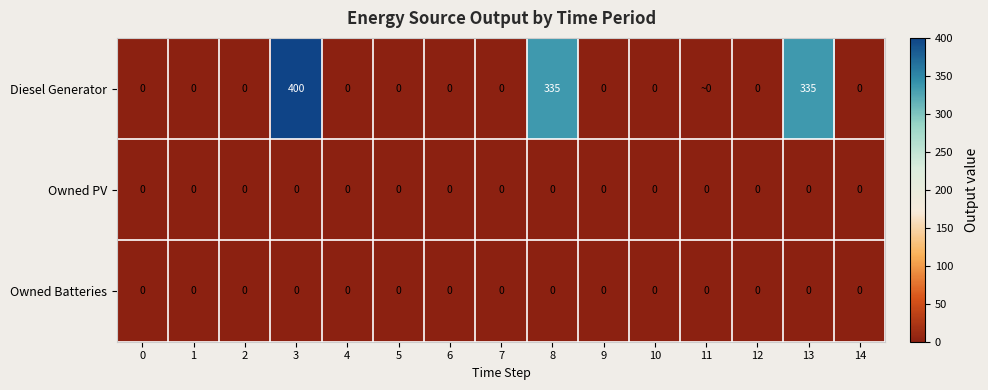

What is the total value across all series at 3?

400.0